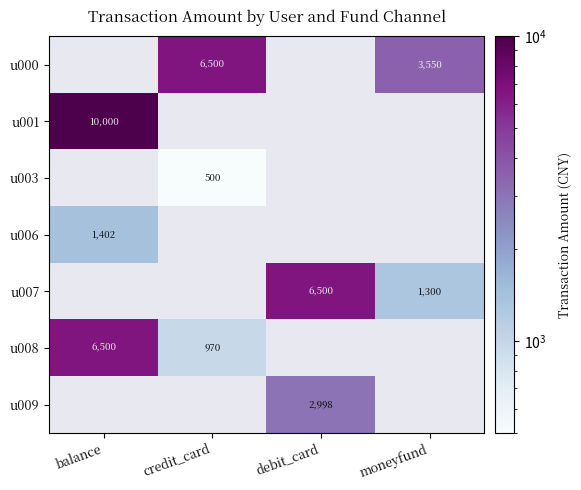

The value of u007 at debit_card is 8659. True or false?

False